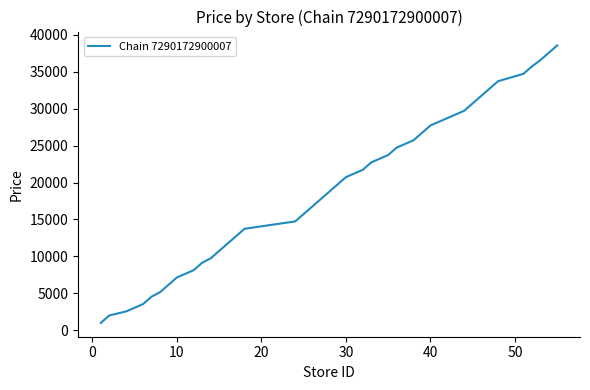

What is the smallest value displayed?

999.0